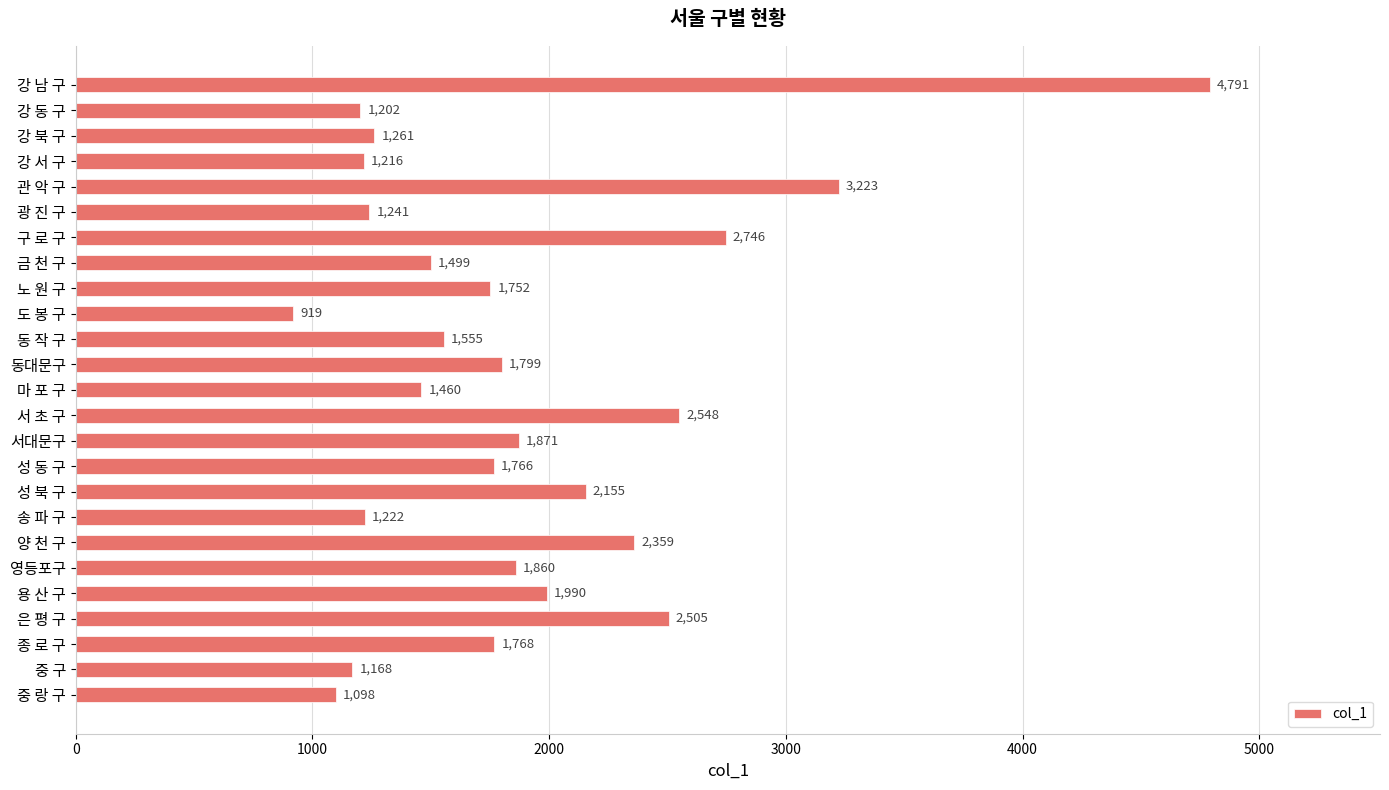

What position from the bottom is 중 랑 구?

1